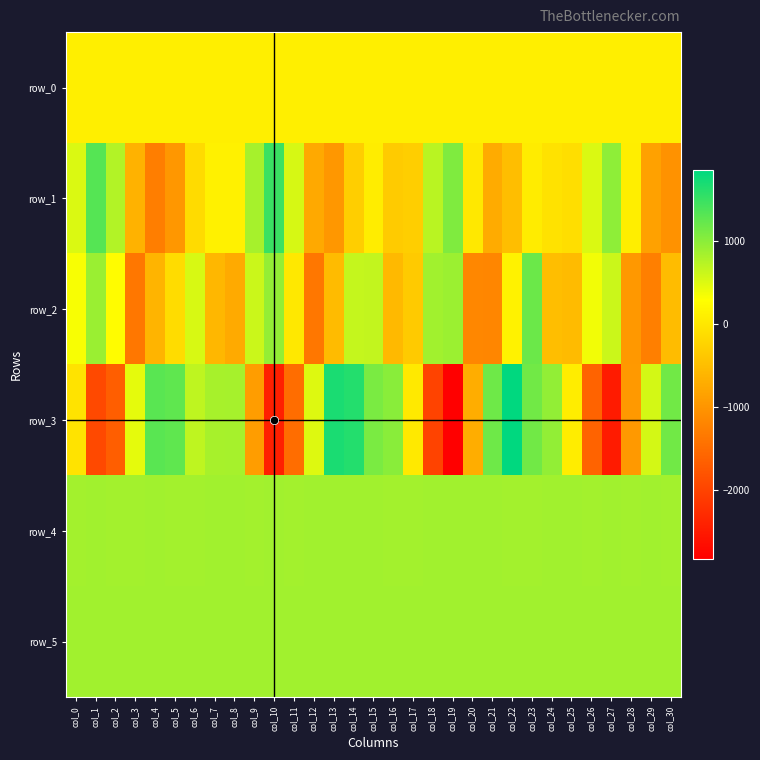

Between col_10 and col_29, which series saw the biggest shift?

row_3